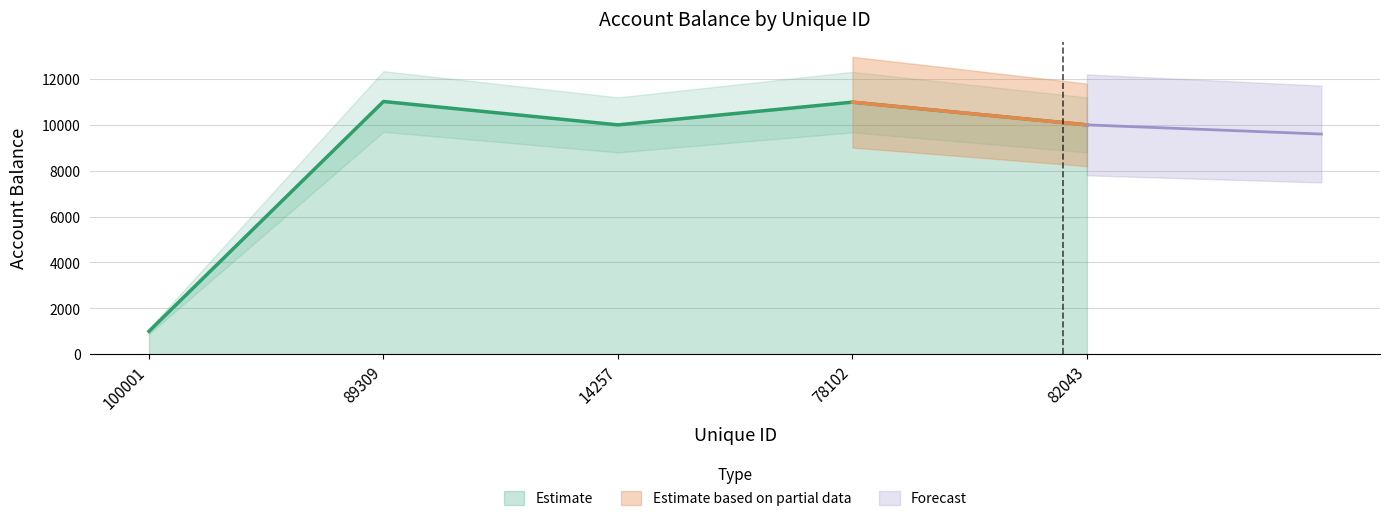

Reading left to right, transcribe all the data shown in this chart.

1000	11019	10000	10990	10000